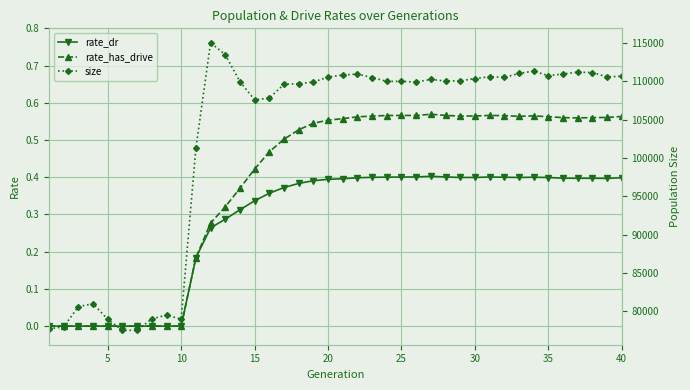

The value of rate_has_drive at 25 is 0.8. True or false?

False